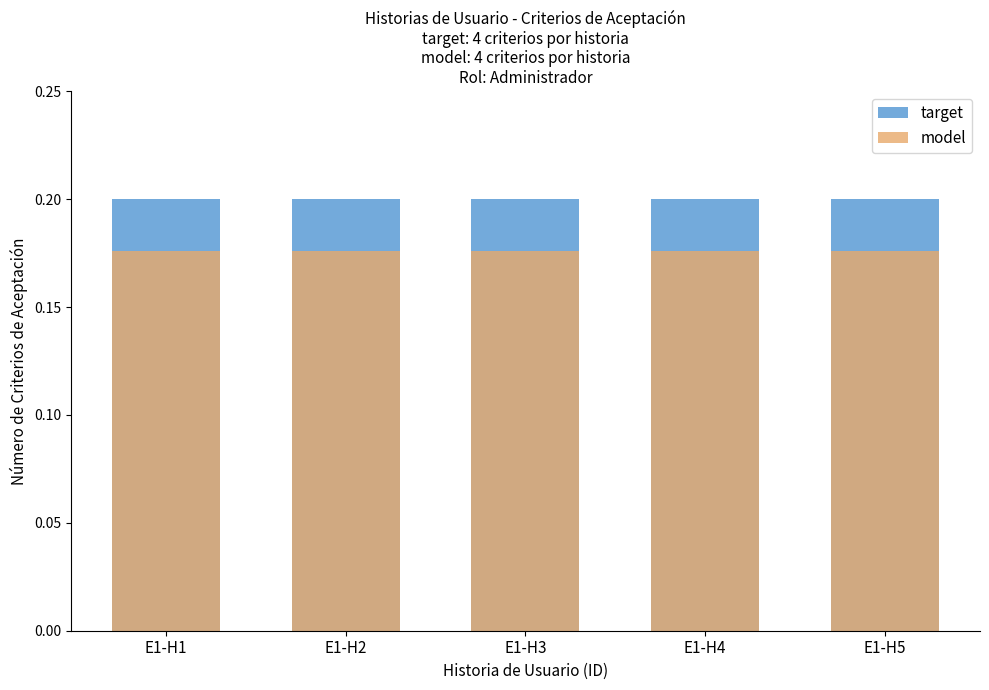

Read the model value at E1-H1.

0.2